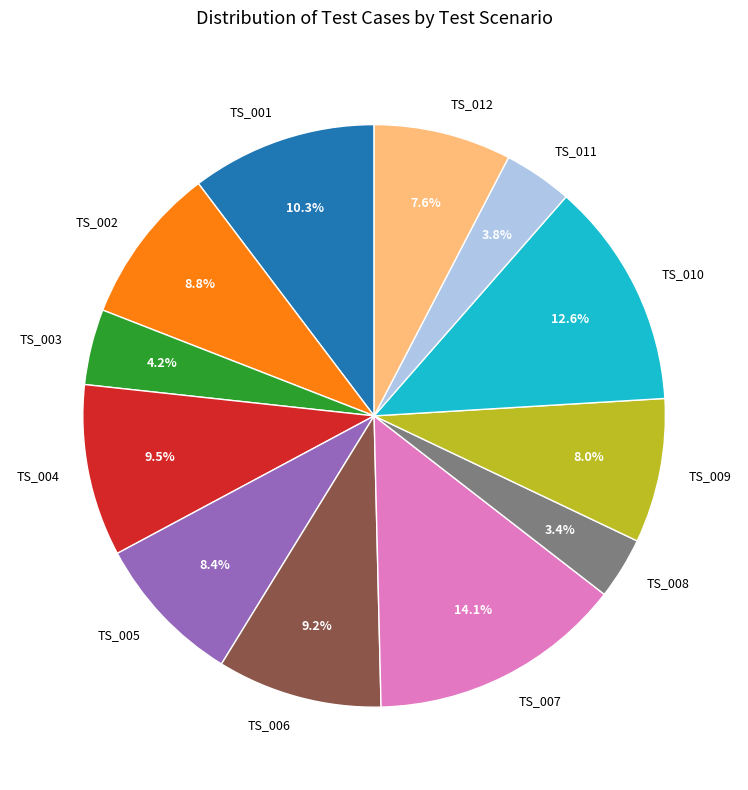

What is the ratio of the value at TS_003 to the value at TS_010?

0.3